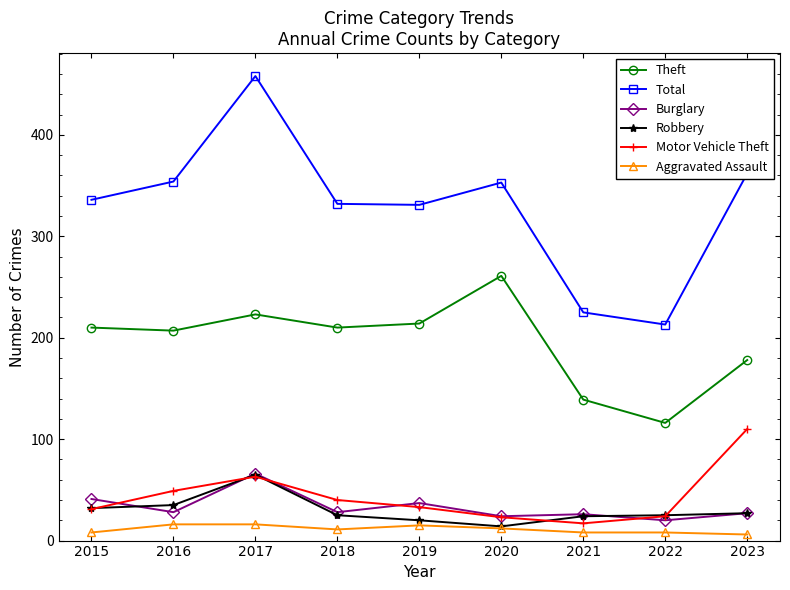

True or false: Theft has more than 0 interior local peaks.

True